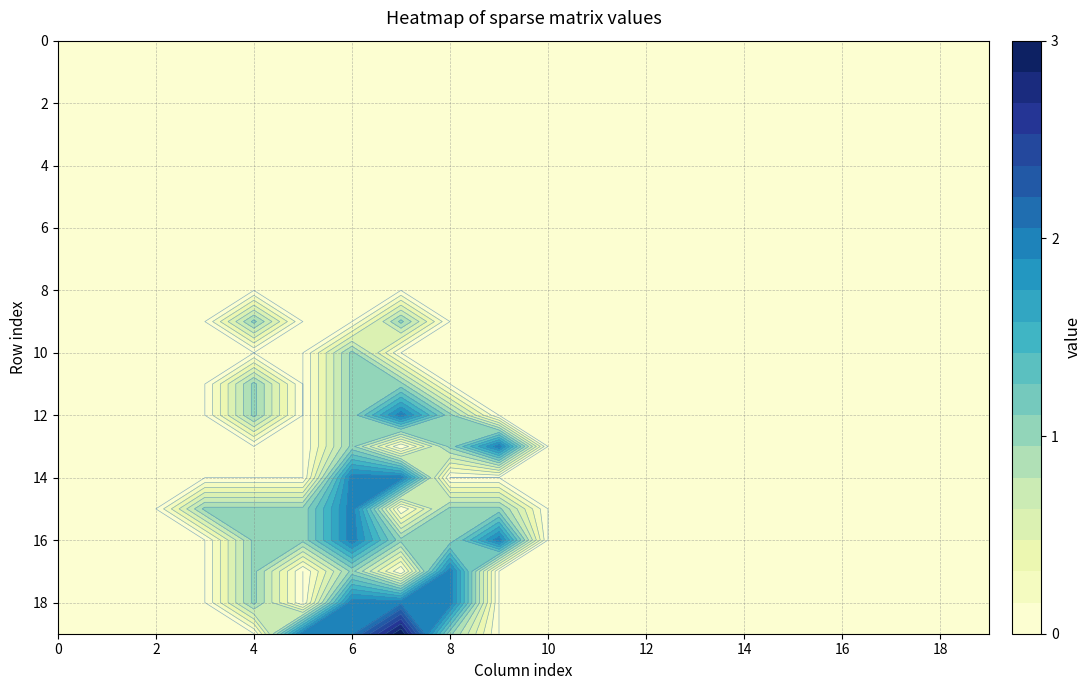

What is the greatest value displayed?

3